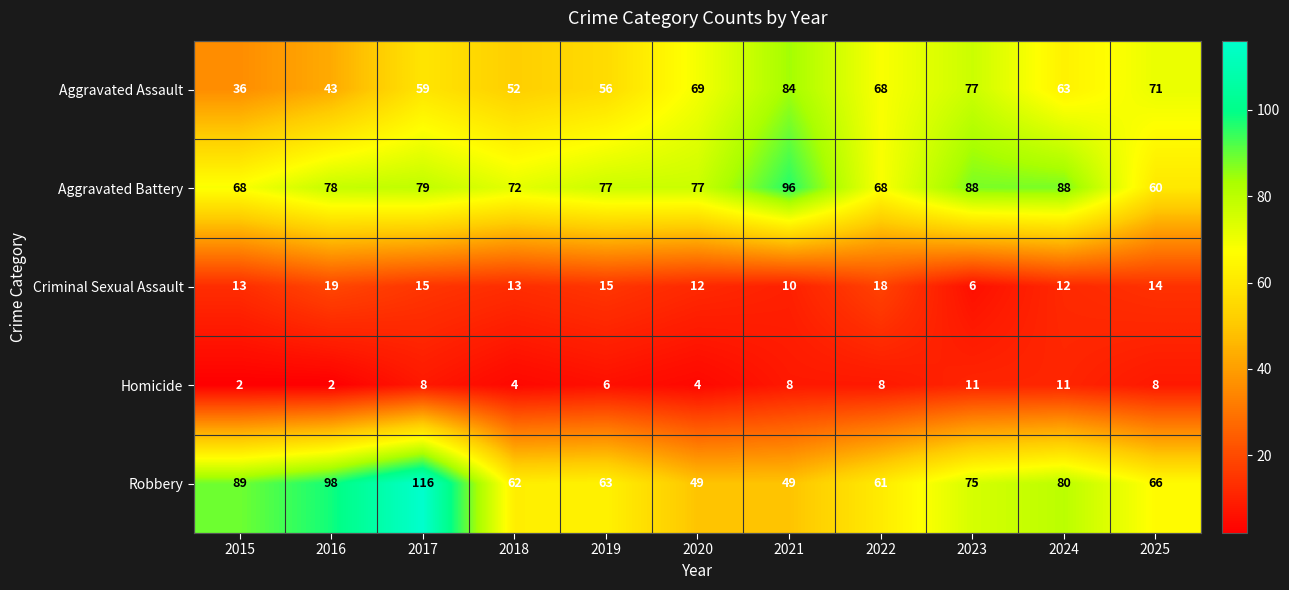

How many data points does each series have?

11